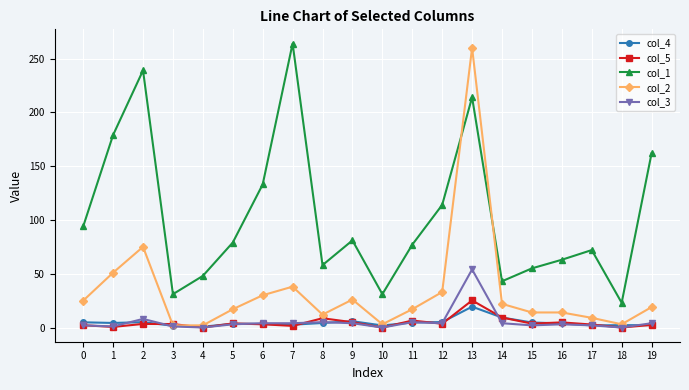

Count the number of categories in the chart.

20